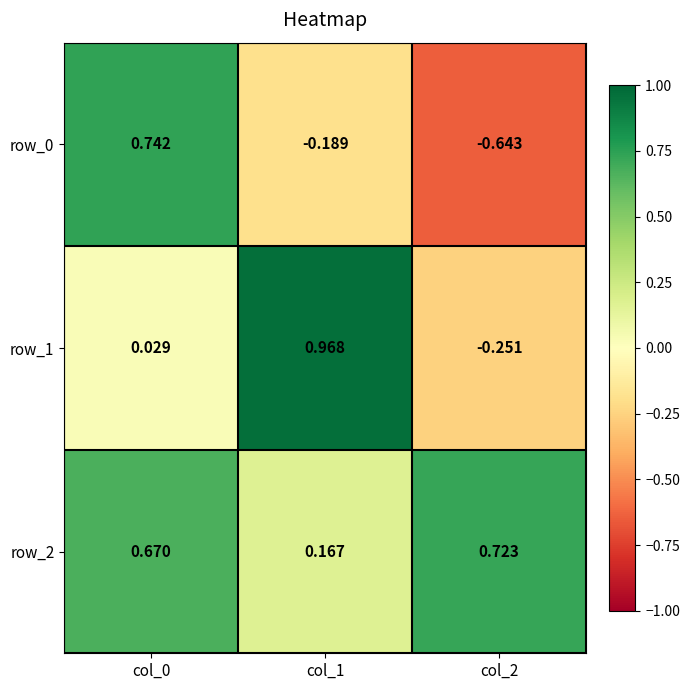

What is the difference between the maximum and minimum values in the row_0 series?

1.4